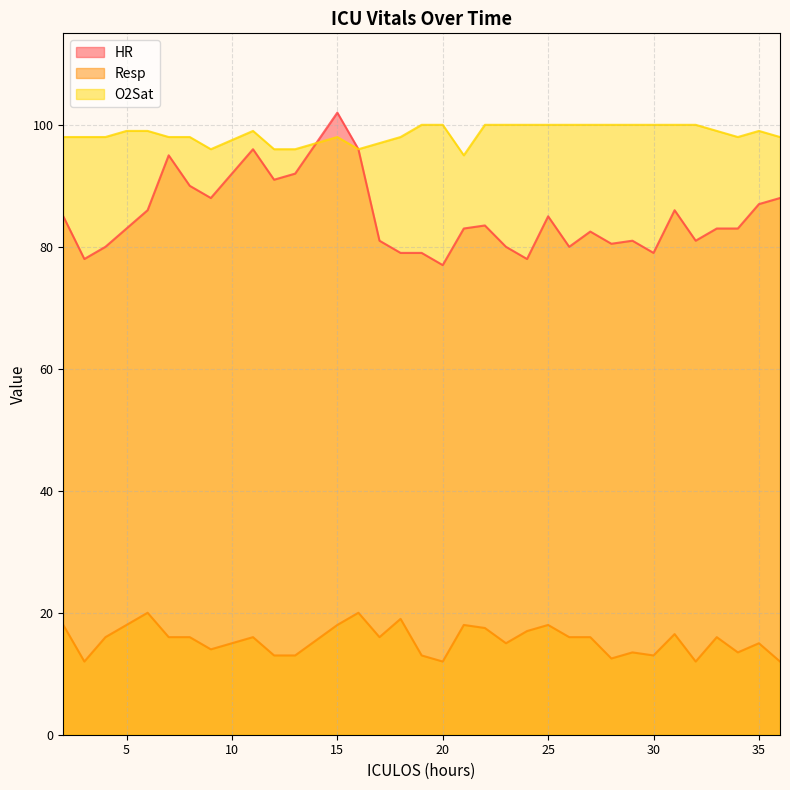

What is the value of the HR point at the 29th from the left?

81.0